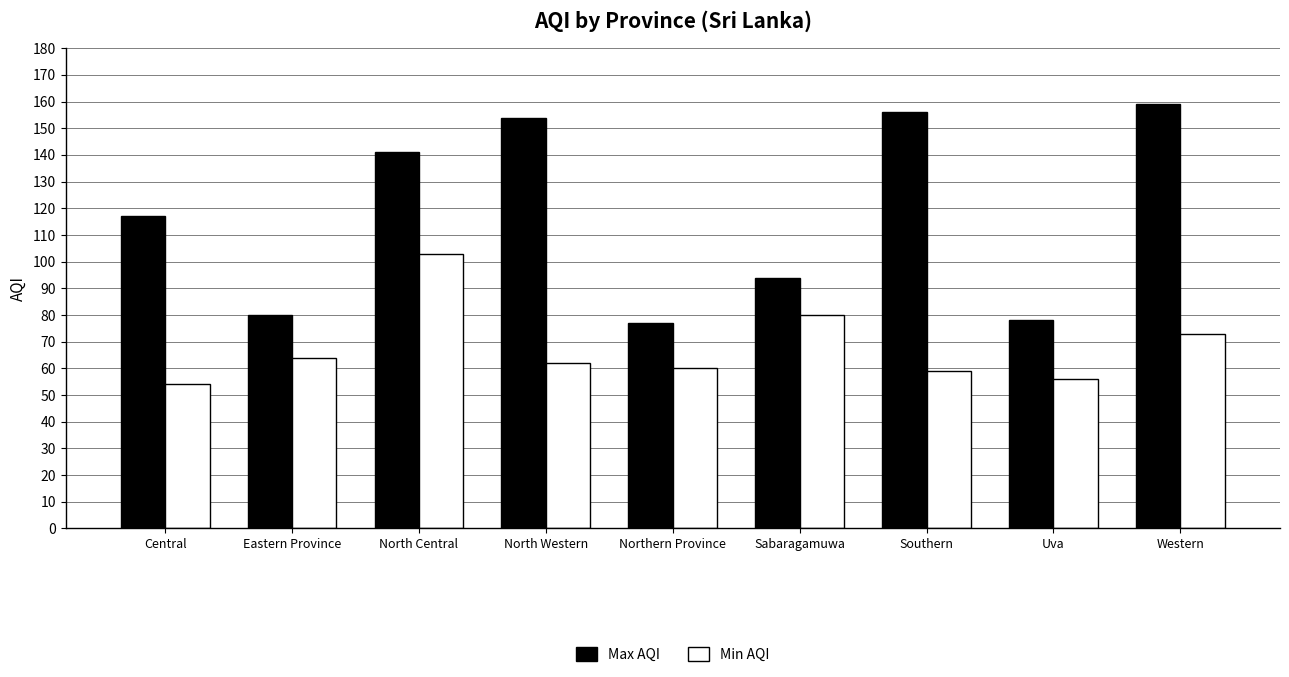

What is the label of the 7th bar from the right?

North Central